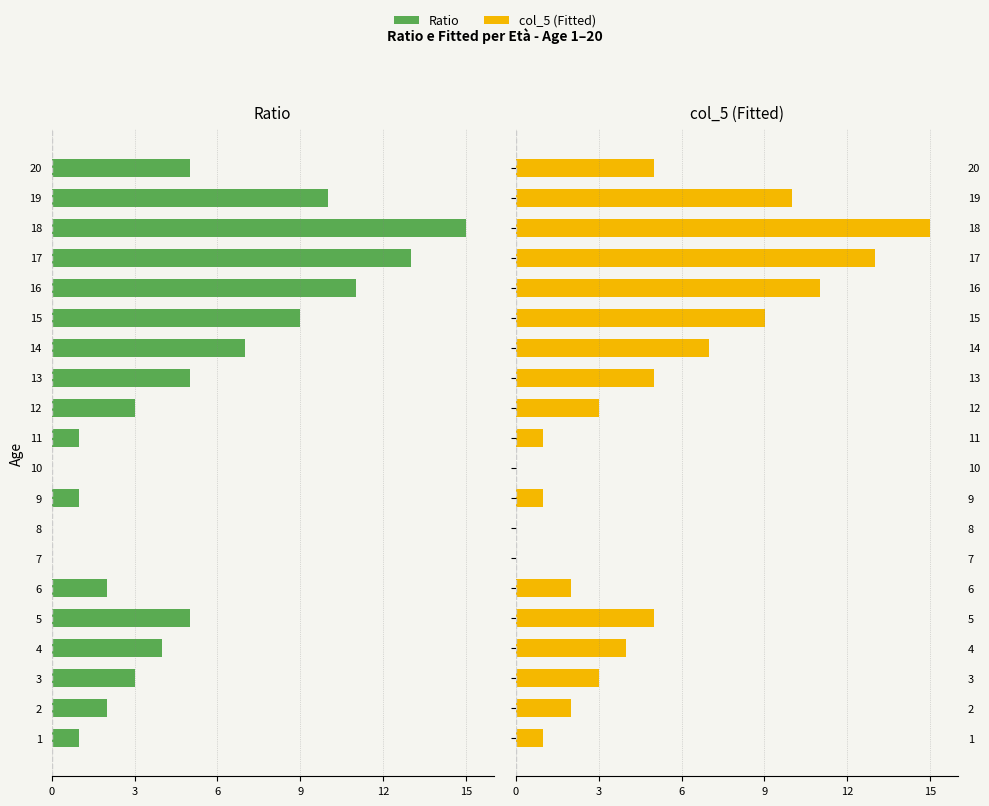

The value of Ratio at 3 is -1.5. True or false?

False